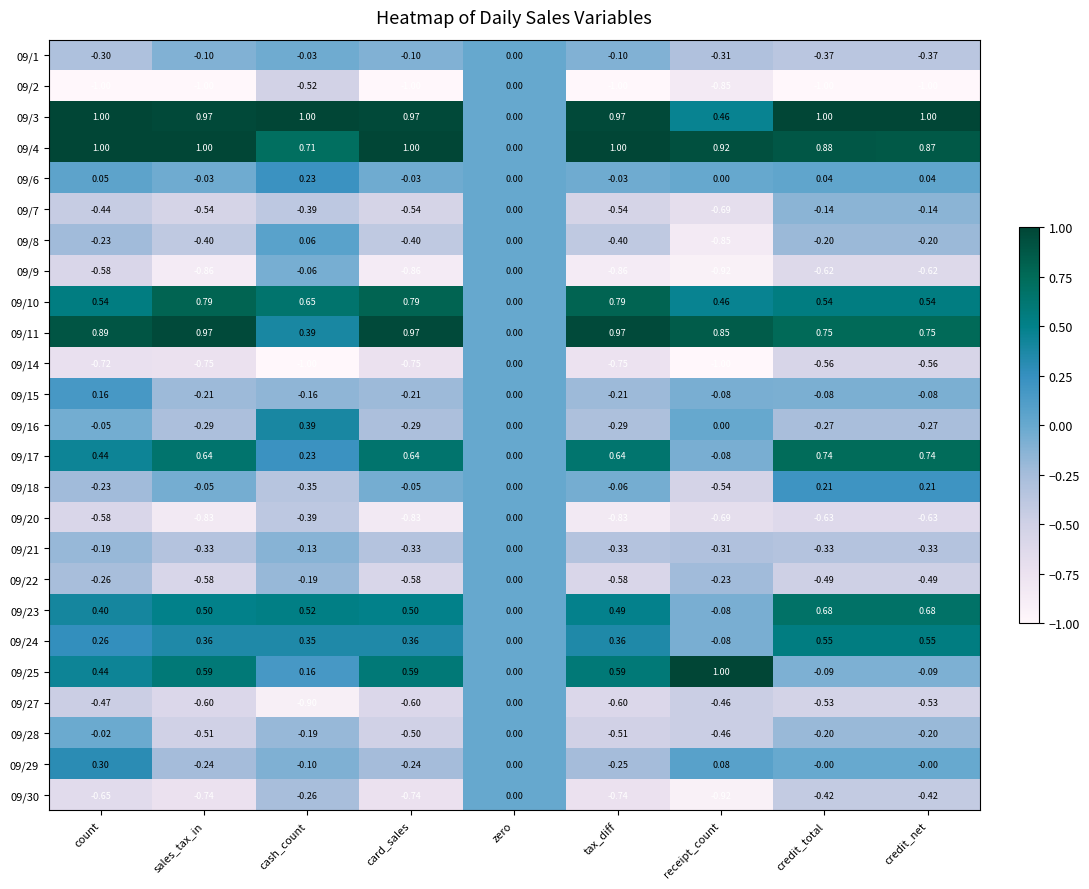

At which category is the sum across all series the highest?

cash_count